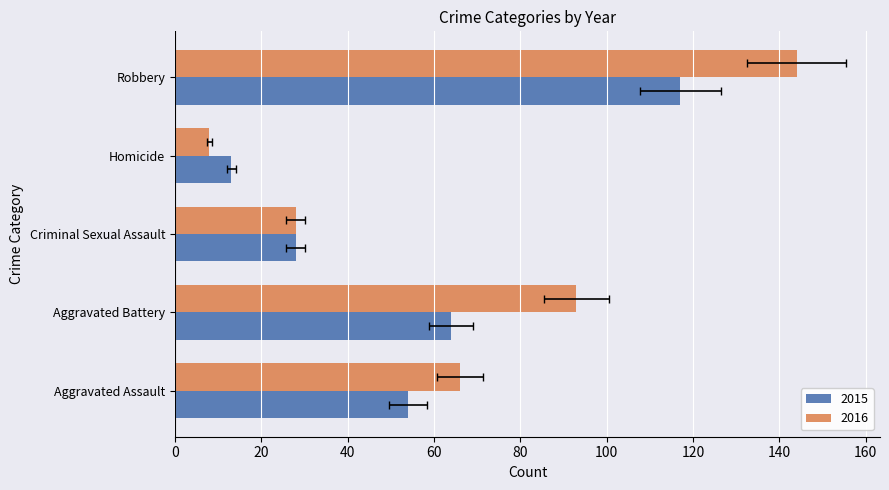

Is it true that 2016 equals 13 at Homicide?

False